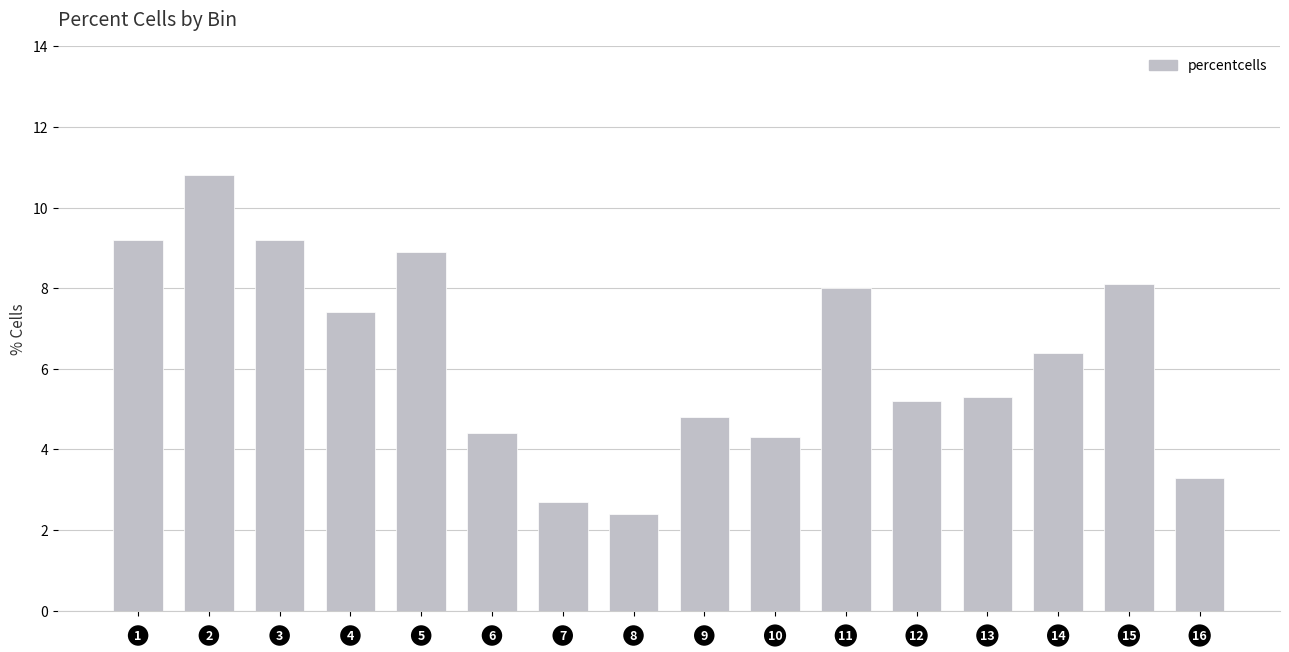

Reading left to right, extract all data points from this chart.

9.2	10.8	9.2	7.4	8.9	4.4	2.7	2.4	4.8	4.3	8.0	5.2	5.3	6.4	8.1	3.3